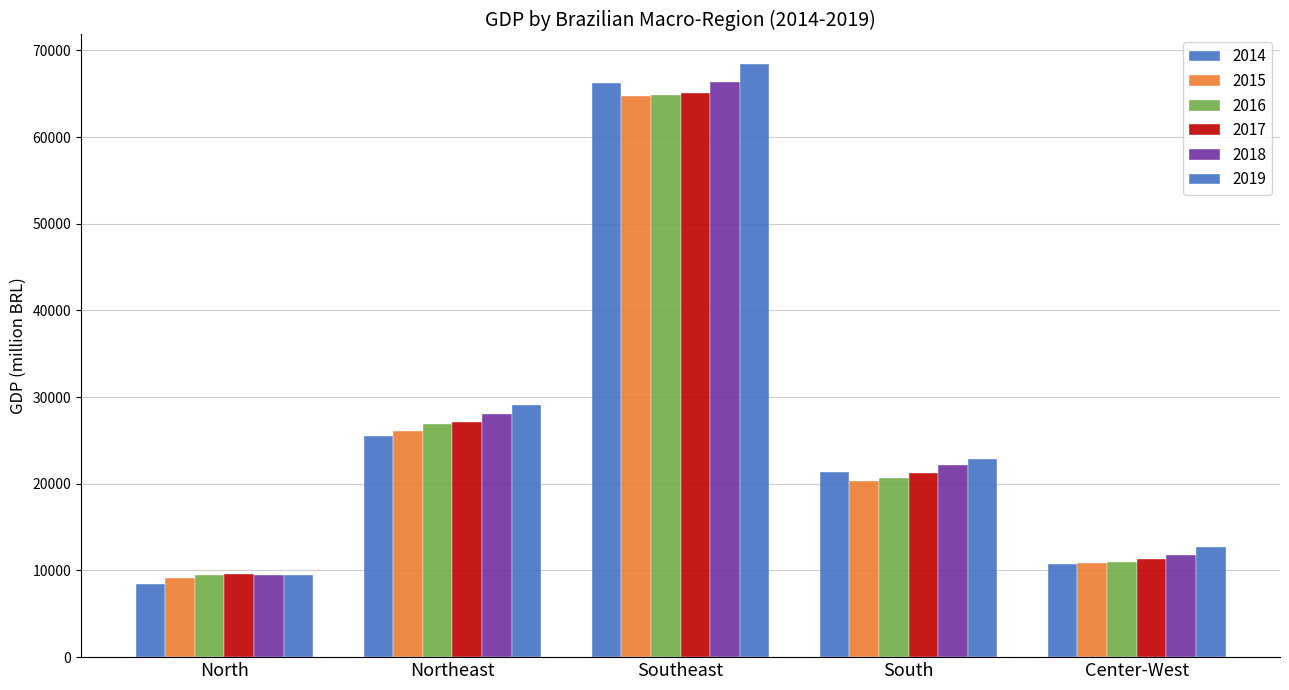

How many bars are there in total?

30